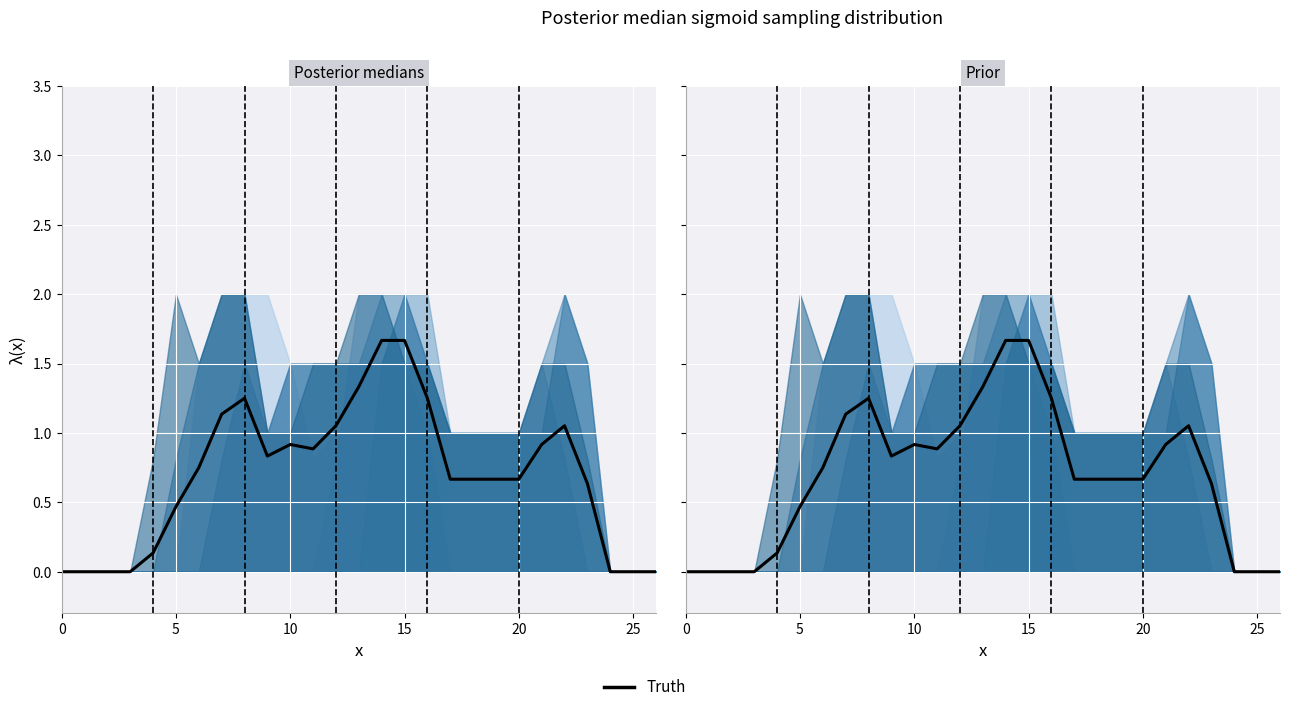

How many interior local valleys (lower than both neighbors) does the data have?

2